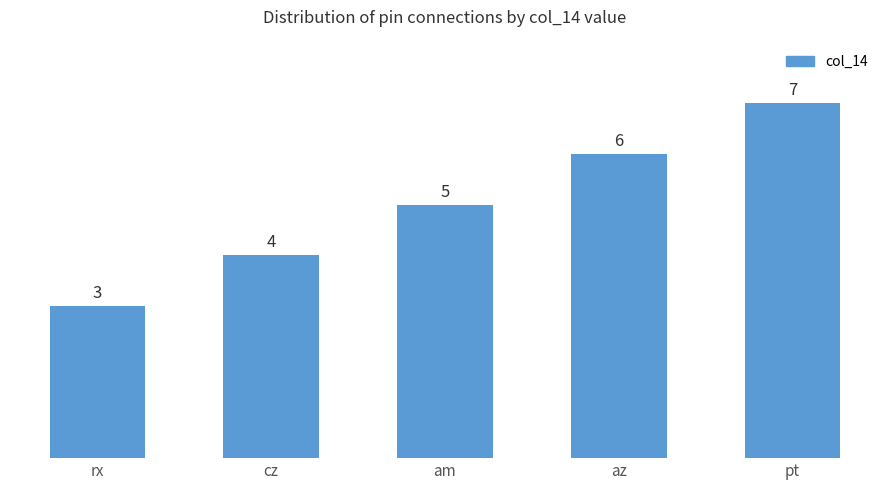

Between pt and am, which is larger?

pt